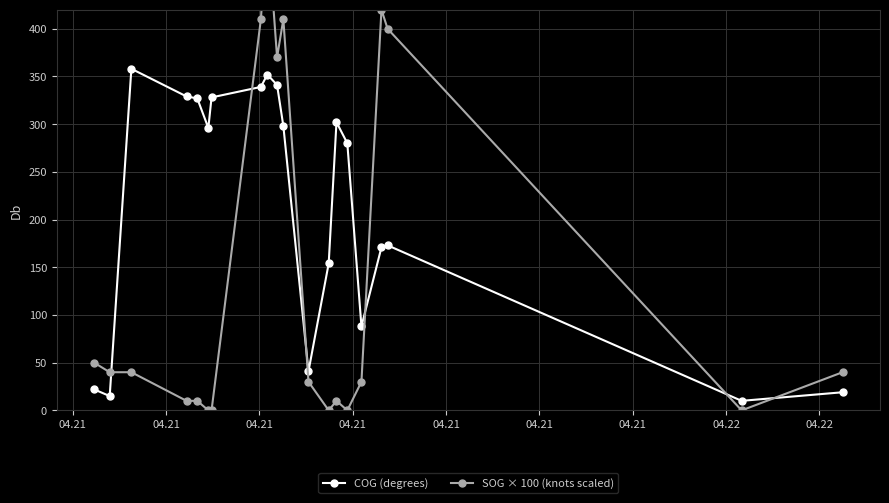

What is the value of the COG (degrees) point at the 5th from the left?

327